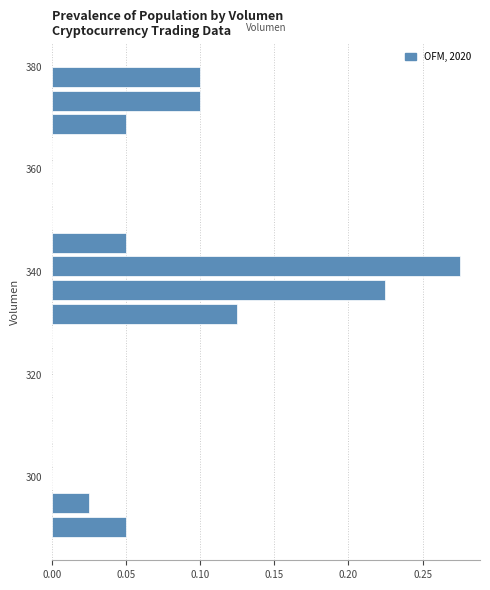

Around what value on the y-axis is the longest bar? Give the approximate position of its centre, as read against the axis.

342